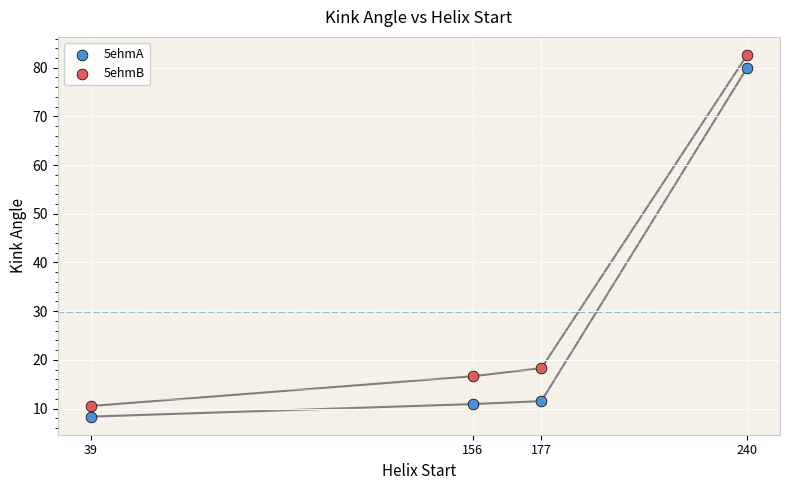

Across all data points, what is the range of X values (max minus min)?

201.0